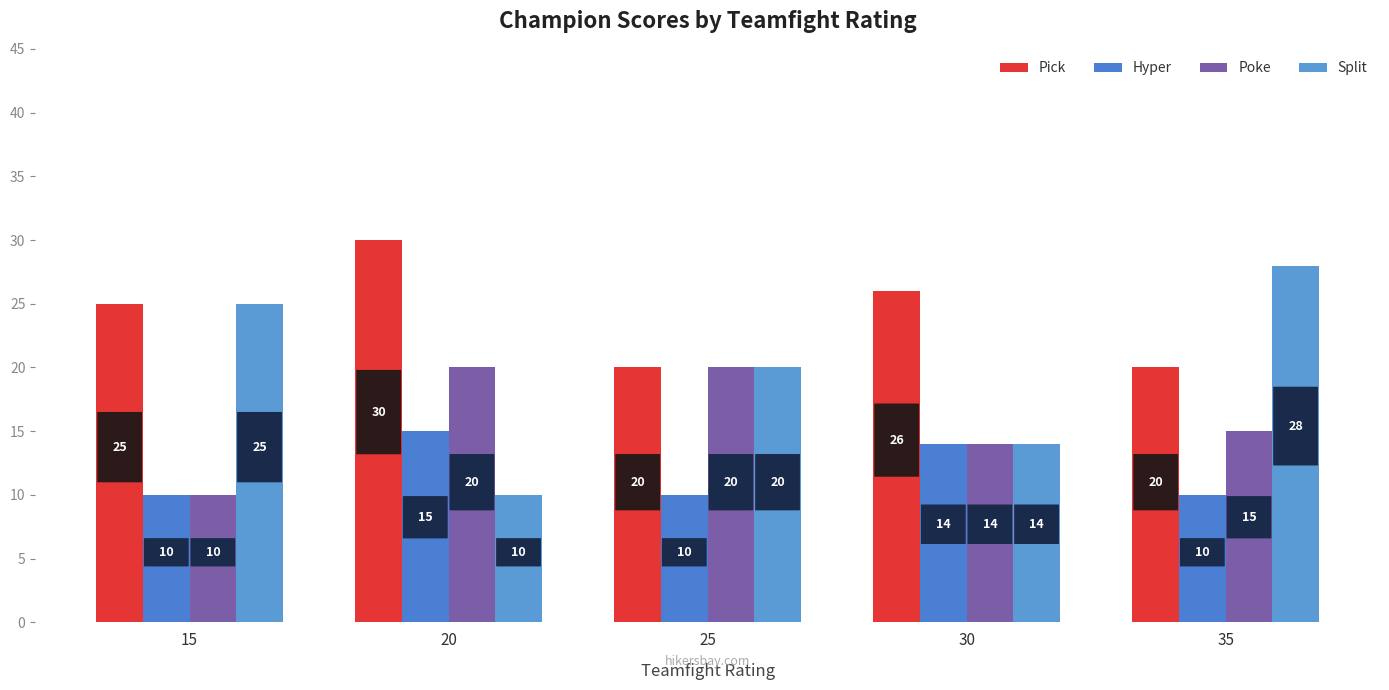

Reading left to right, transcribe all the data shown in this chart.

Pick: 15=25	20=30	25=20	30=26	35=20
Hyper: 15=10	20=15	25=10	30=14	35=10
Poke: 15=10	20=20	25=20	30=14	35=15
Split: 15=25	20=10	25=20	30=14	35=28